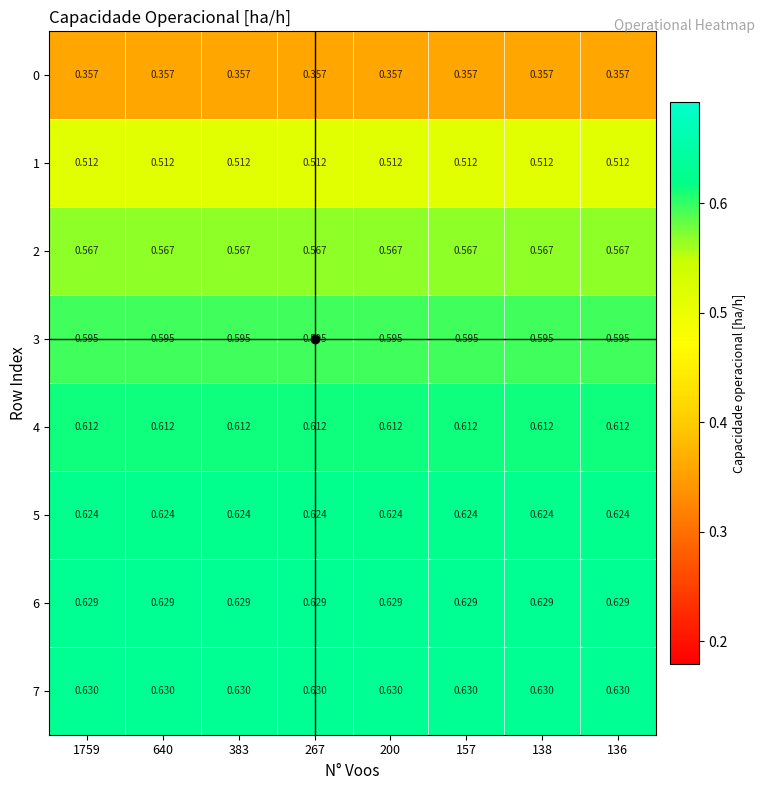

Is the value of 7 at 138 greater than the value of 2 at 640?

Yes